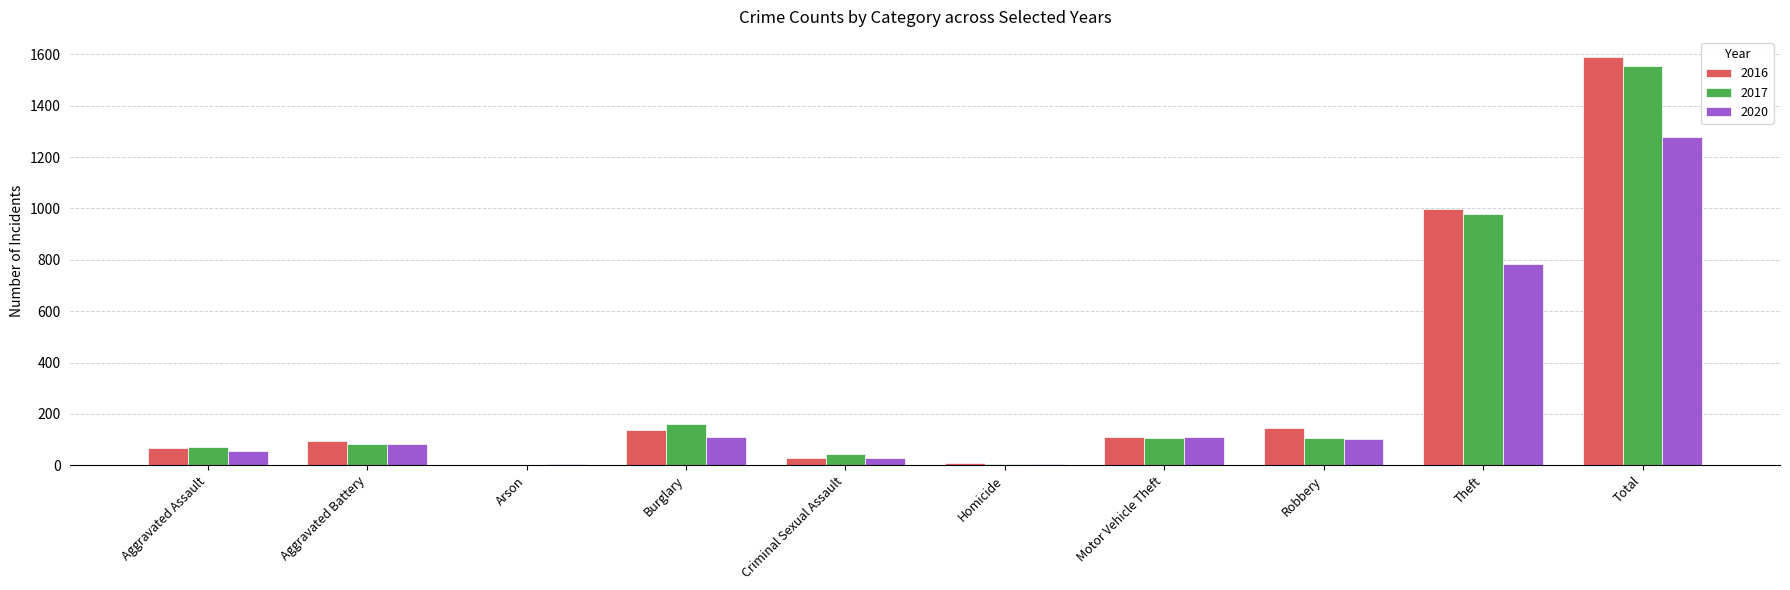

At which category is the sum across all series the highest?

Total